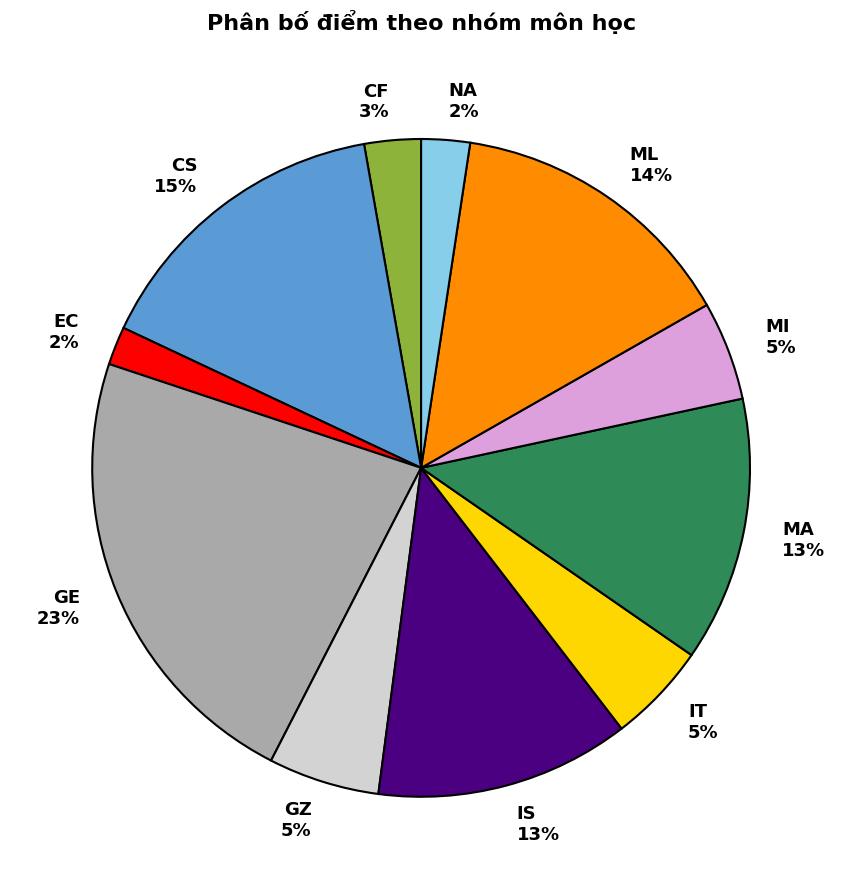

Which slice is the largest?

GE 23%